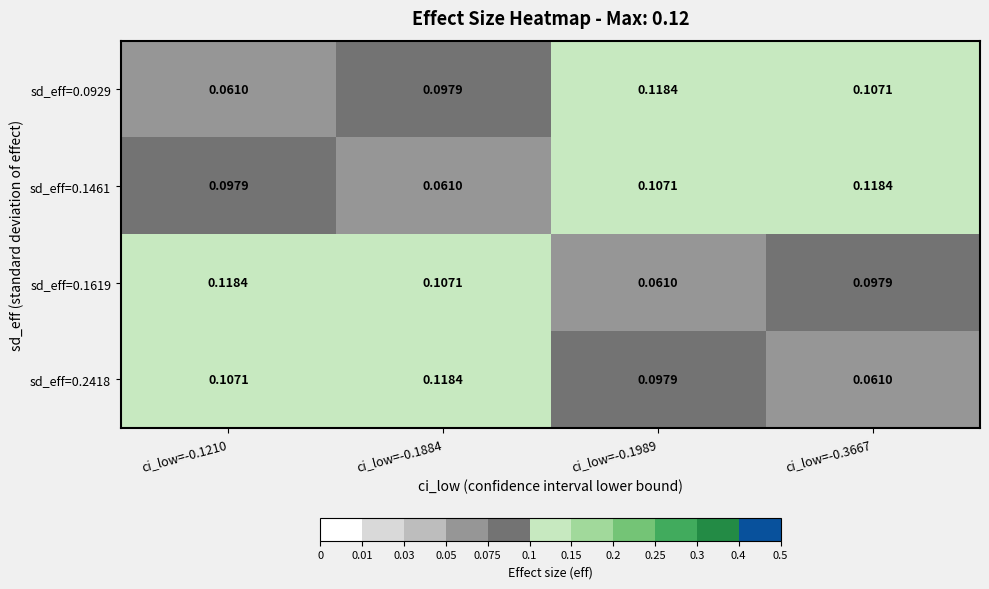

What is the total value across all series at ci_low=-0.1989?

0.4